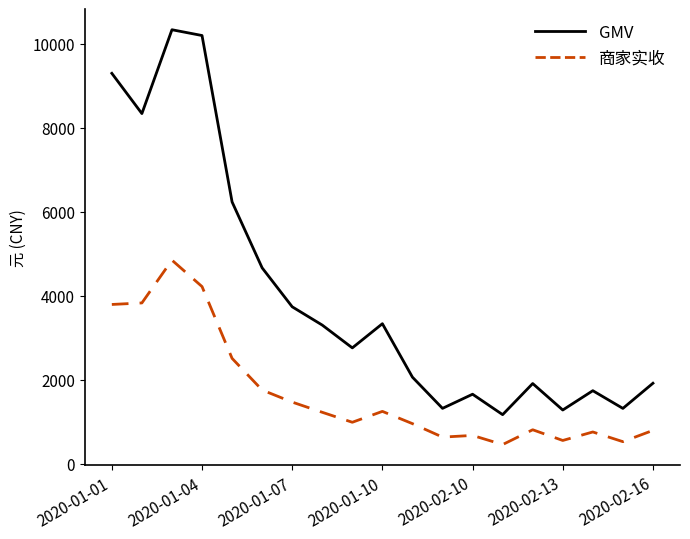

True or false: 商家实收 and GMV intersect in this chart.

False